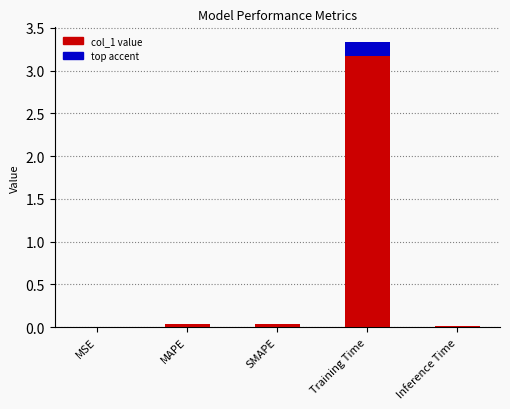

Reading left to right, extract all data points from this chart.

MSE=0.0	MAPE=0.0	SMAPE=0.0	Training Time=3.3	Inference Time=0.0